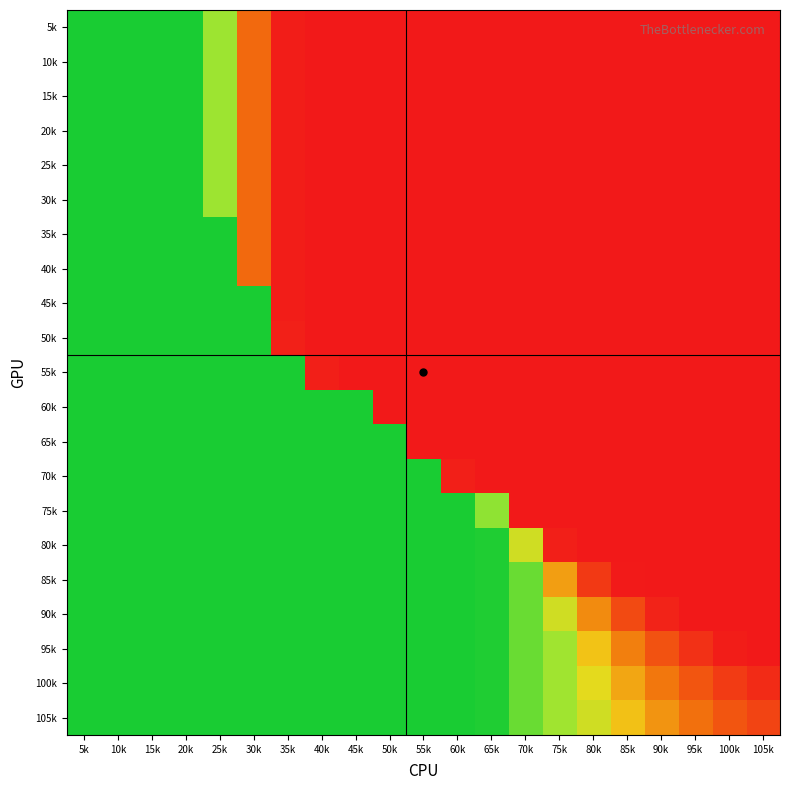

Which category has the lowest value across all series?

105k